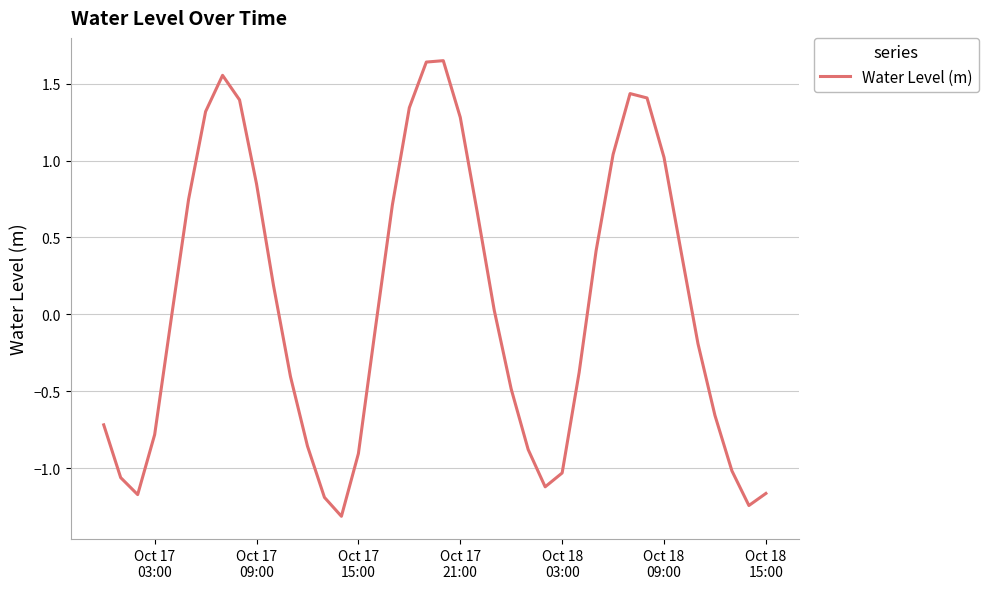

What is the minimum value shown in the chart?

-1.3